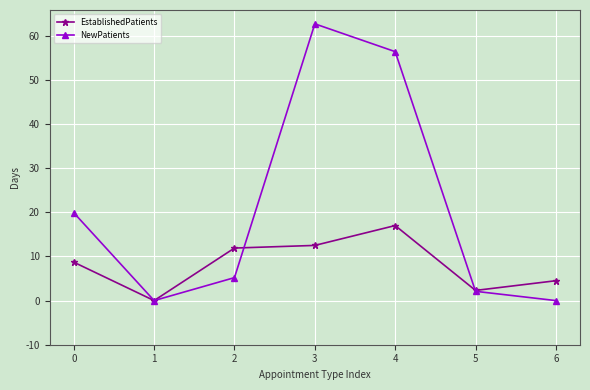

What is the greatest value displayed?

62.7